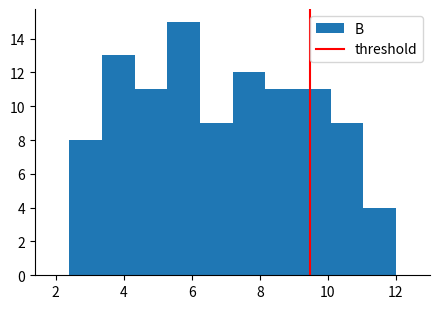

Reading left to right, transcribe this chart: for each bar, give the range it covers on the x-axis and its height. Neither the bar edges nor the heights are printed on the chart, so give them approximately, as read against the axes.

2.40 to 3.36: 8
3.36 to 4.32: 13
4.32 to 5.28: 11
5.28 to 6.24: 15
6.24 to 7.20: 9
7.20 to 8.16: 12
8.16 to 9.12: 11
9.12 to 10.08: 11
10.08 to 11.04: 9
11.04 to 12.00: 4